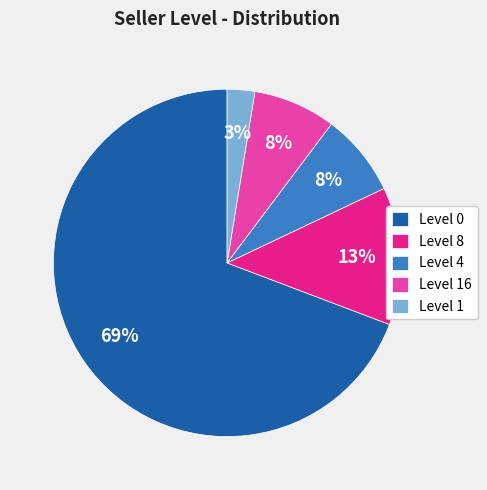

Is the sum of Level 1 and Level 16 greater than half?

No